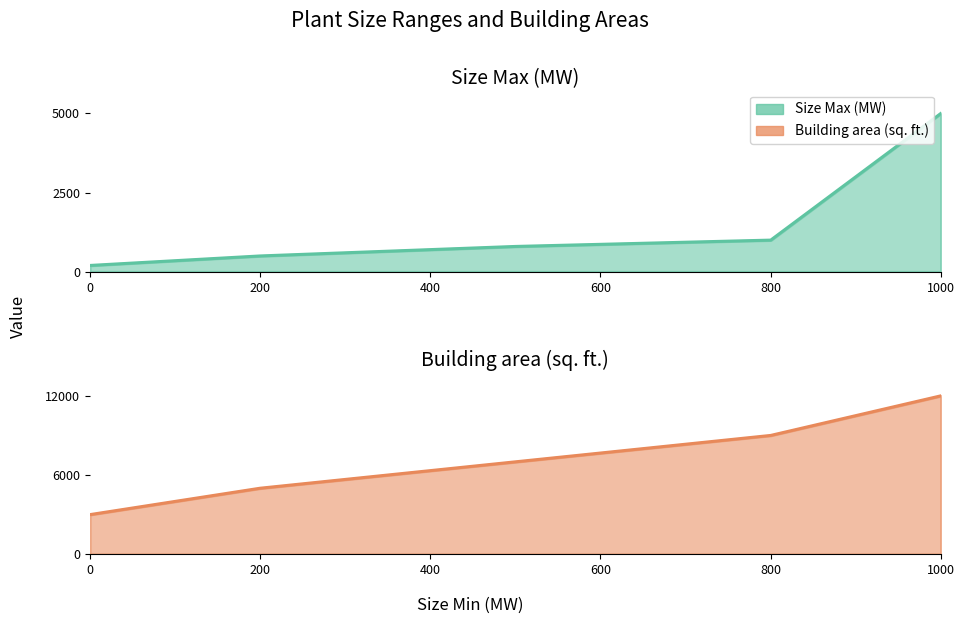

Reading left to right, extract all data points from this chart.

Size Max (MW): 200	500	800	1000	5000
Building area (sq. ft.): 3000	5000	7000	9000	12000